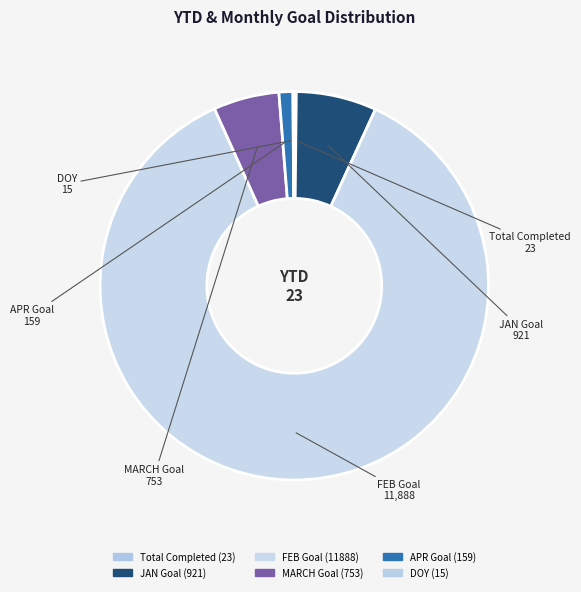

Is the sum of MARCH Goal and APR Goal greater than half?

No